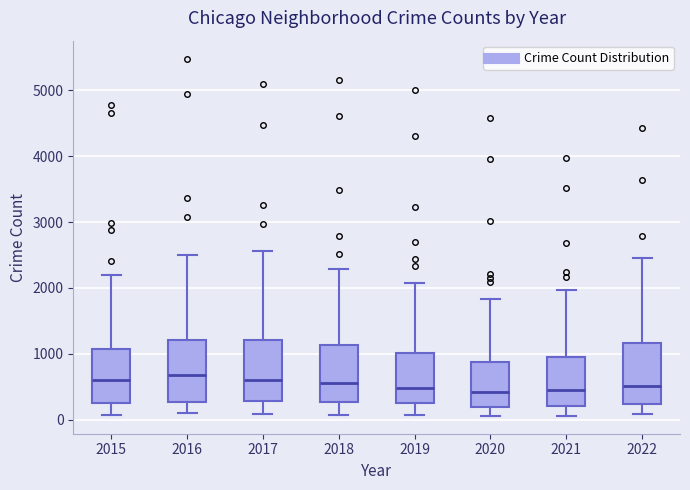

Reading left to right, read every box against the y-axis: the position of its median line, the range the box covers, and the ends of its whiskers. The values are not printed on the chart, so give them approximately, as read against the axis.

2015: median 600, box 300 to 1100, whiskers 100 to 2200
2016: median 700, box 300 to 1200, whiskers 100 to 2500
2017: median 600, box 300 to 1200, whiskers 100 to 2600
2018: median 600, box 300 to 1100, whiskers 100 to 2300
2019: median 500, box 300 to 1000, whiskers 100 to 2100
2020: median 400, box 200 to 900, whiskers 100 to 1800
2021: median 500, box 200 to 1000, whiskers 100 to 2000
2022: median 500, box 200 to 1200, whiskers 100 to 2500